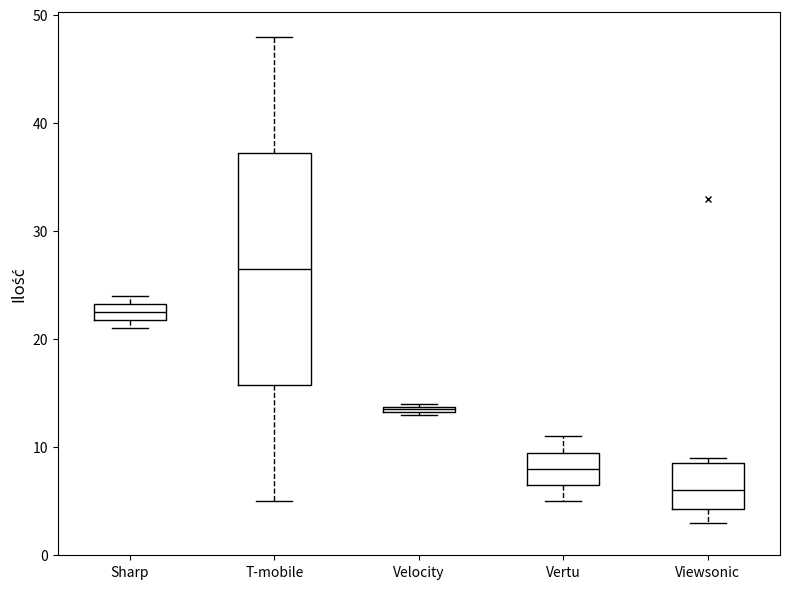

Which box has the lowest median line?

Viewsonic